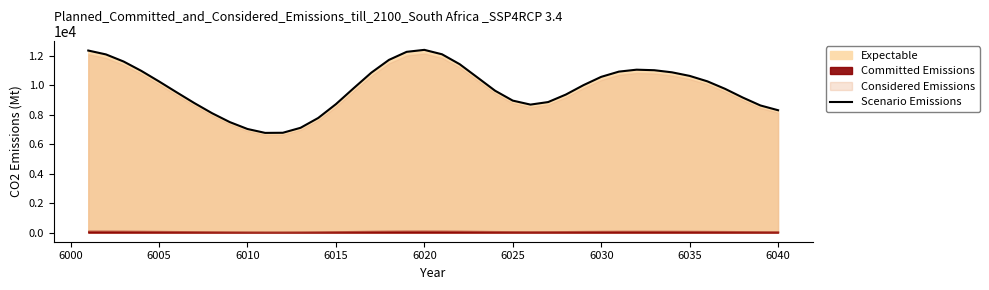

Count the number of values greater than 9997.

19